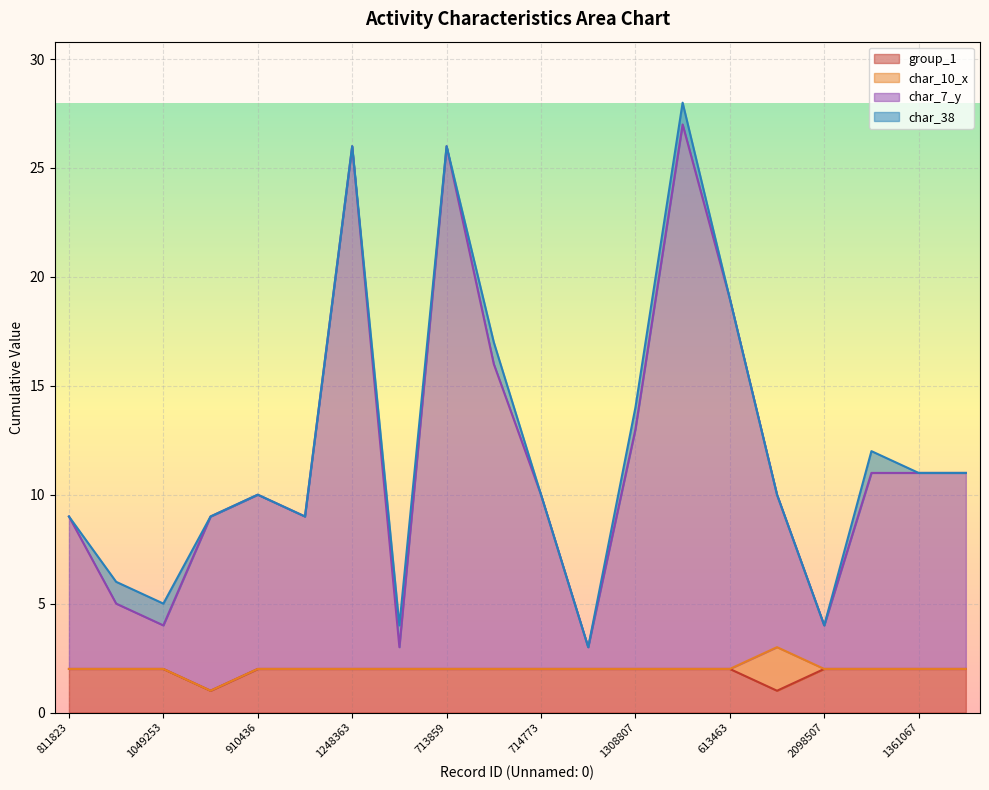

What is the minimum value shown in the chart?

1